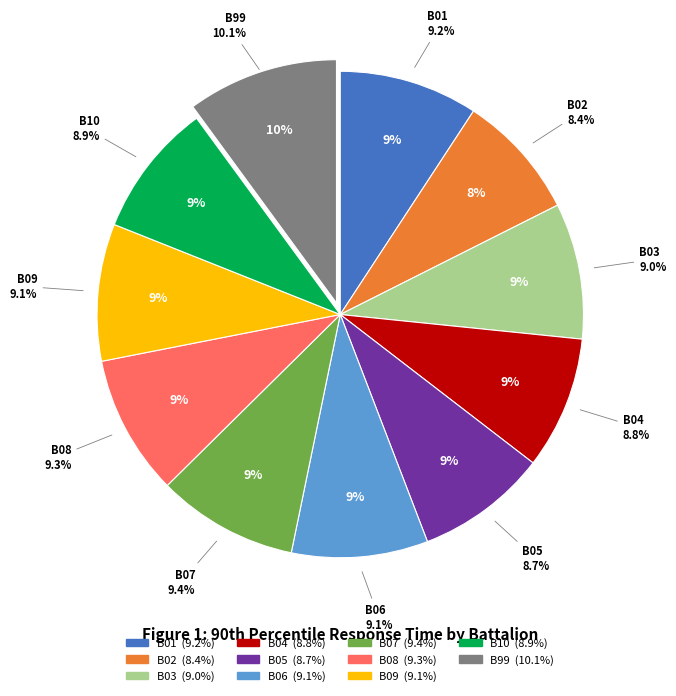

Rank the categories by value from highest to lowest.

B99, B07, B08, B01, B09, B06, B03, B10, B04, B05, B02